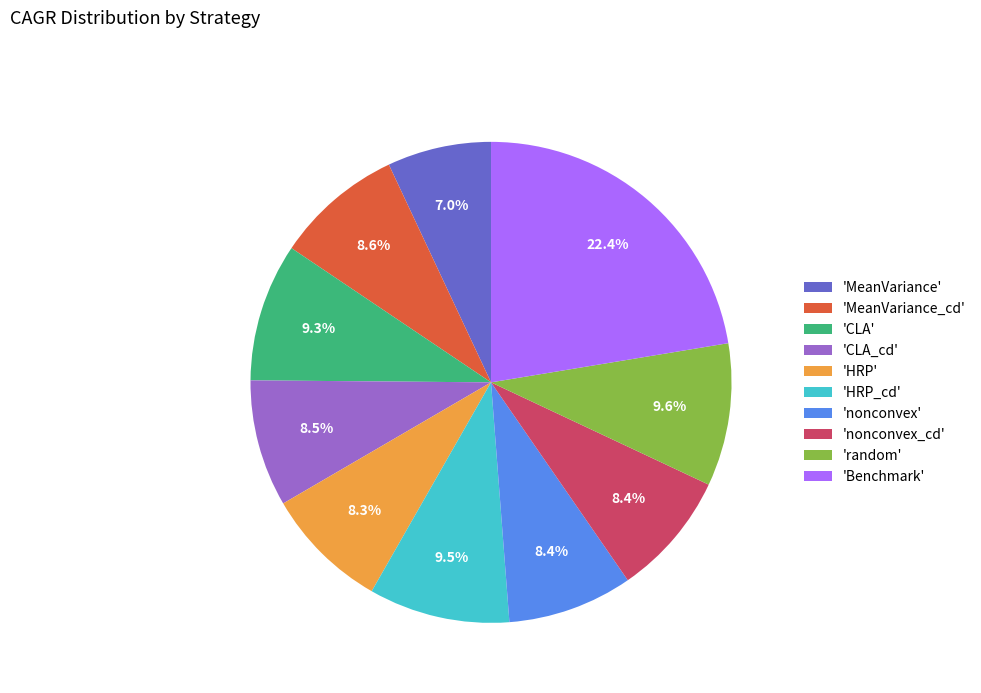

Does 'CLA' account for over 50% of the chart?

No